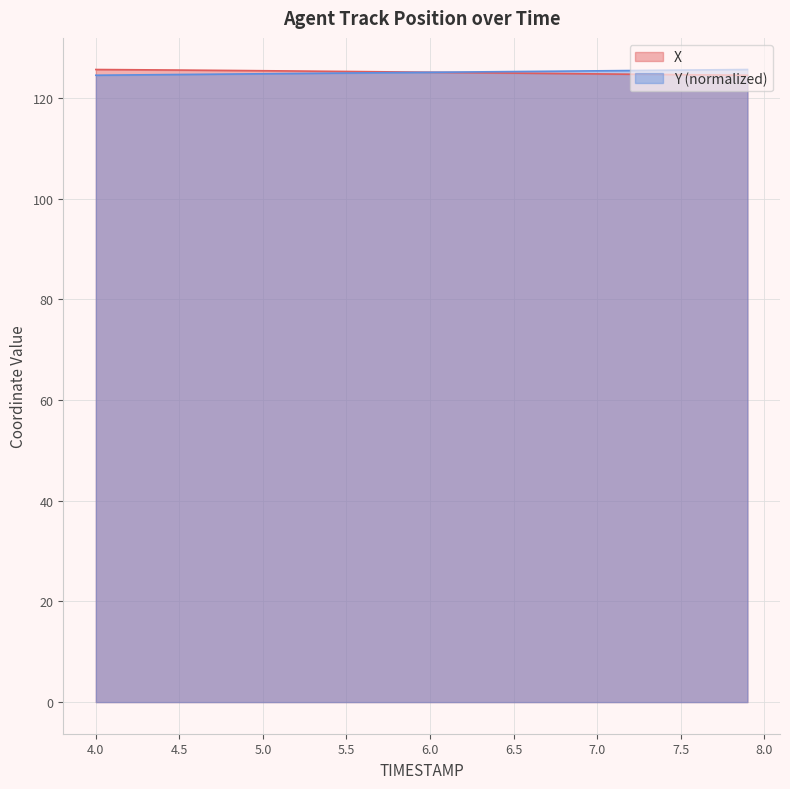

What are all the series names shown in the legend?

X, Y (normalized)